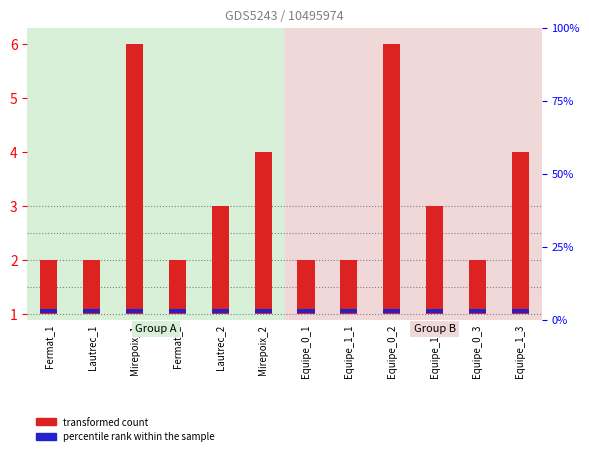

Between Mirepoix_2 and Equipe_1_1, which is larger?

Mirepoix_2